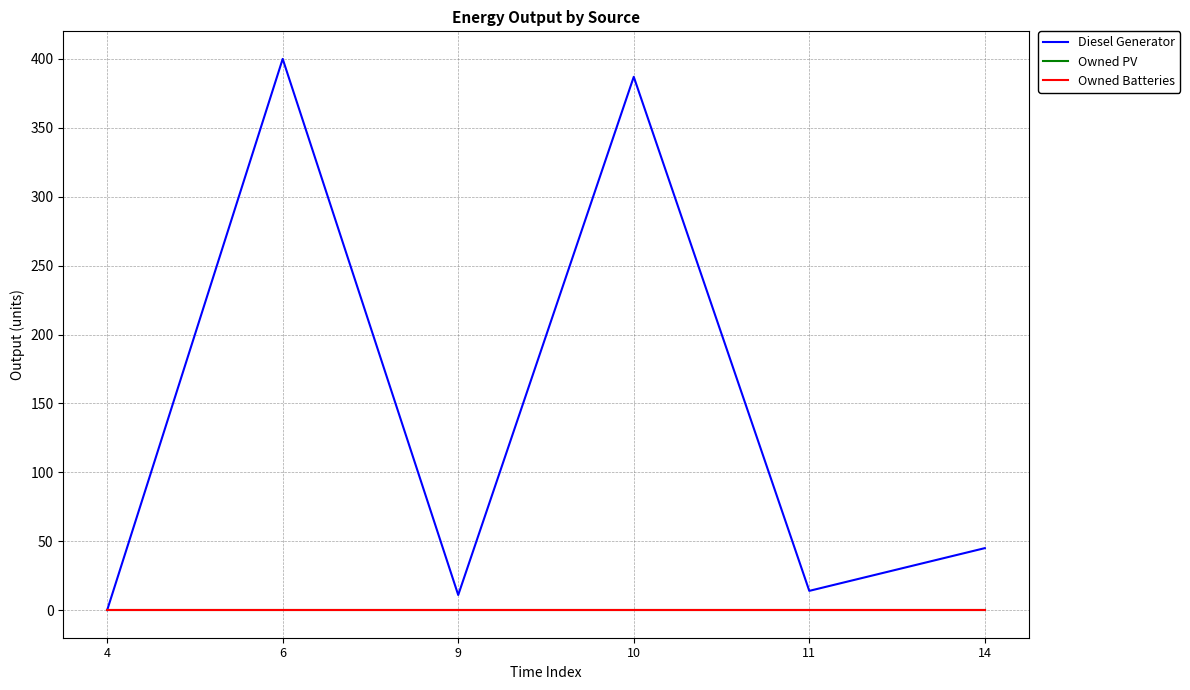

Does the chart have visible grid lines?

Yes